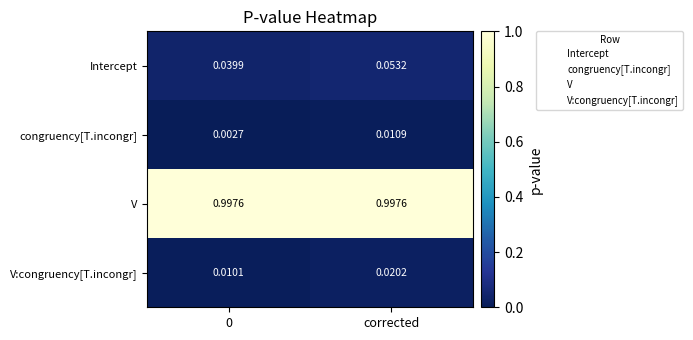

At which category is the sum across all series the highest?

corrected